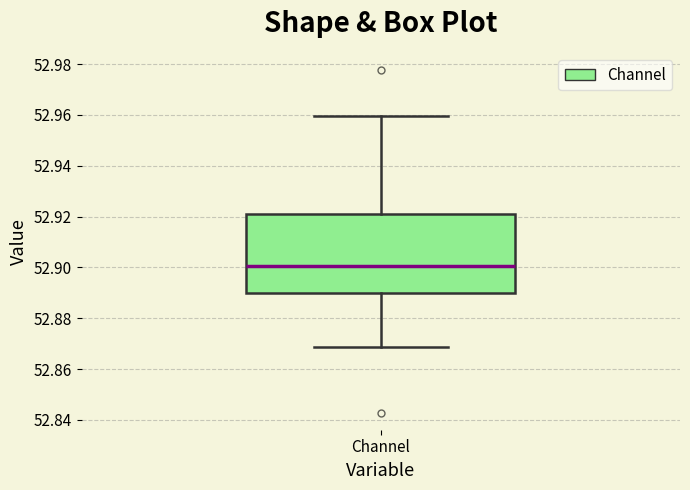

Transcribe this box plot: give where the median line is, the range the box spans, and where the two whiskers end, as read against the y-axis. The values are not printed on the chart, so give them approximately, as read against the axis.

median 52.900, box 52.890 to 52.922, whiskers 52.868 to 52.960